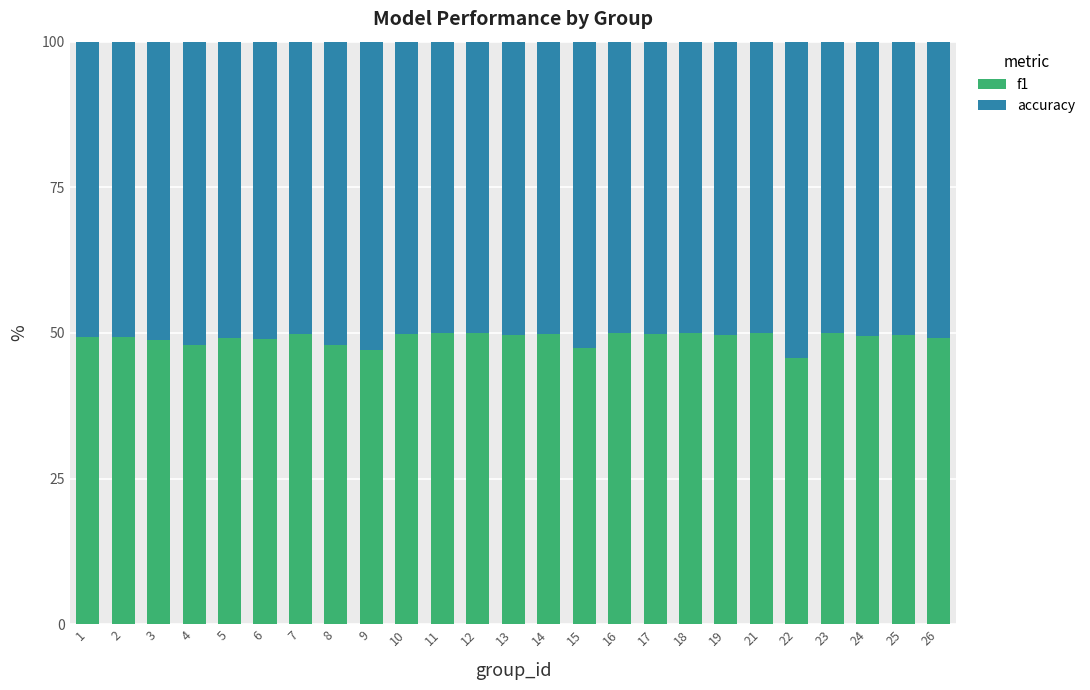

What is the total value across all series at 1?

100.0